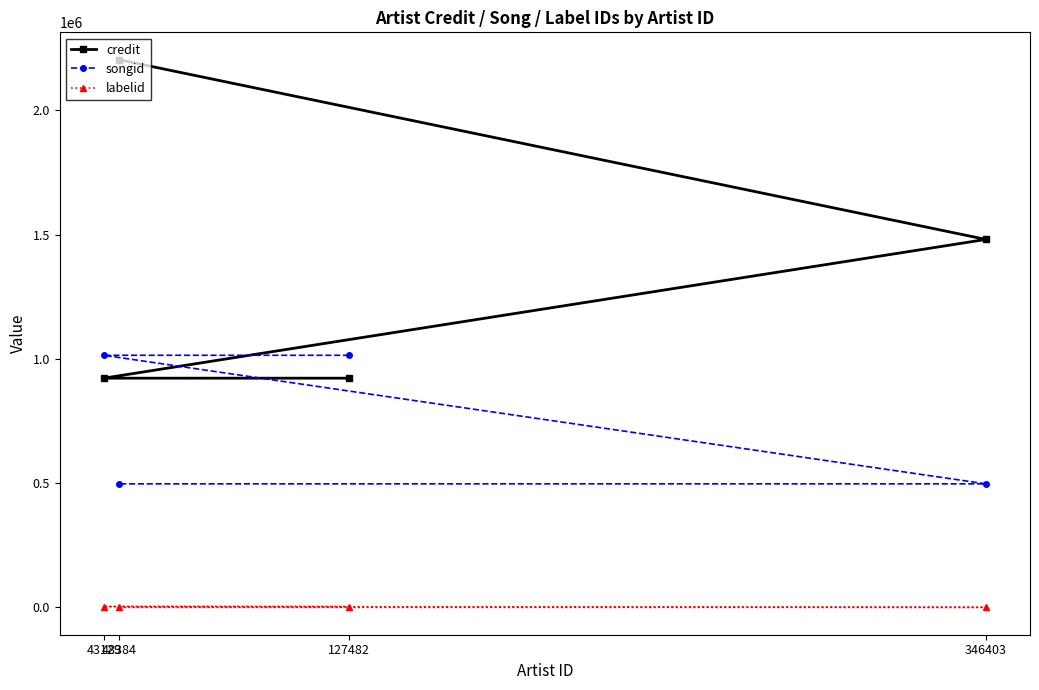

What is the difference between the highest and lowest values at 48384?

2204396